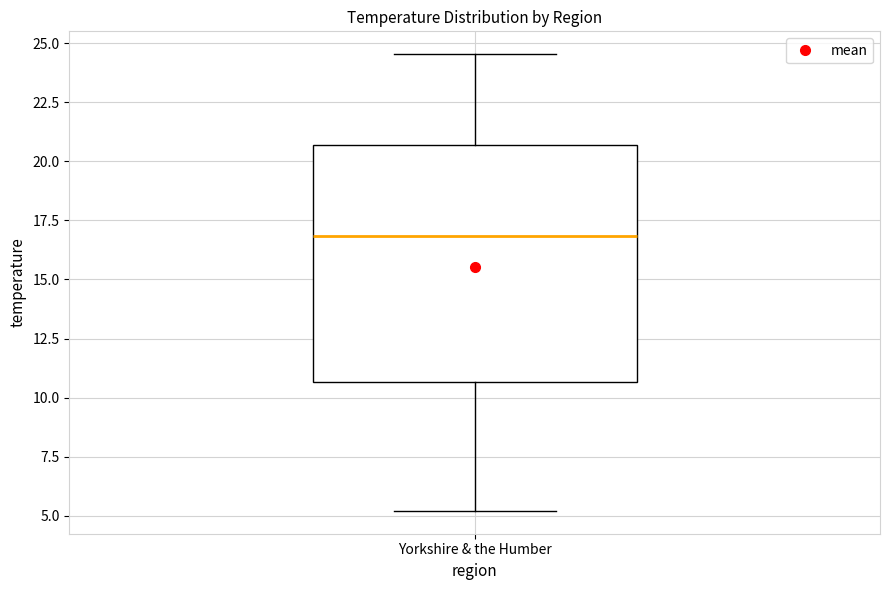

Read this box plot against the y-axis: the position of the median line, the range covered by the box, and the ends of both whiskers. The values are not printed on the chart, so give them approximately, as read against the axis.

median 17.0, box 10.5 to 20.5, whiskers 5.0 to 24.5